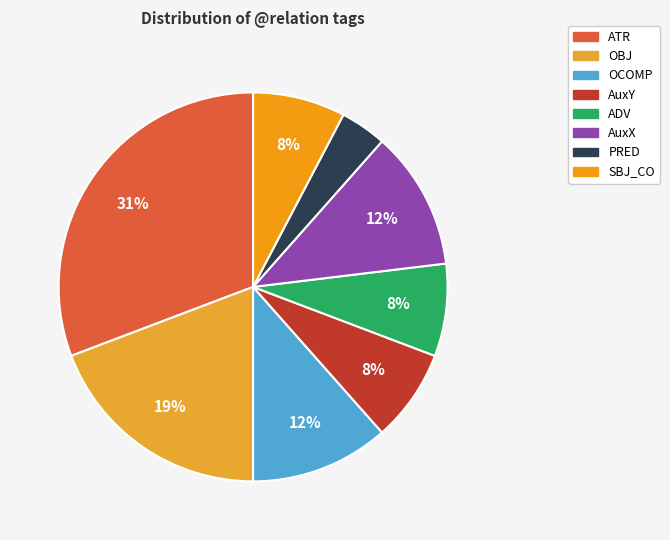

Which category has the smallest portion of the pie?

PRED